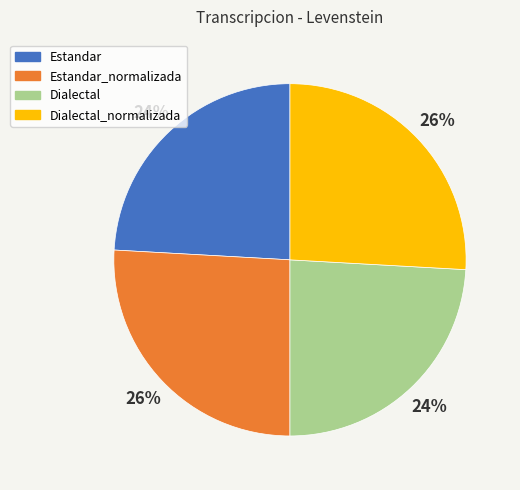

Count the number of slices in the pie.

4